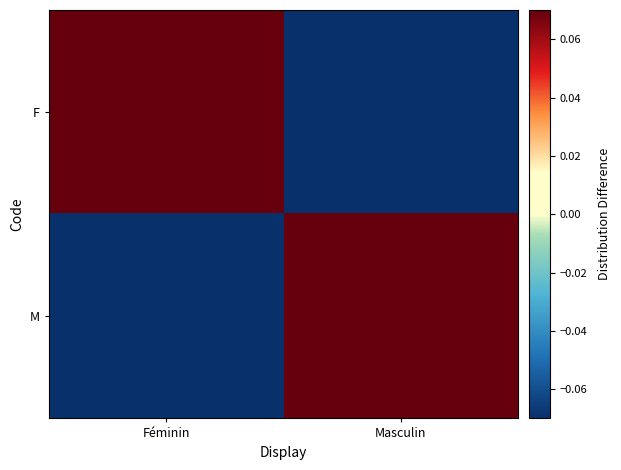

Between Masculin and Féminin, which is larger?

Féminin